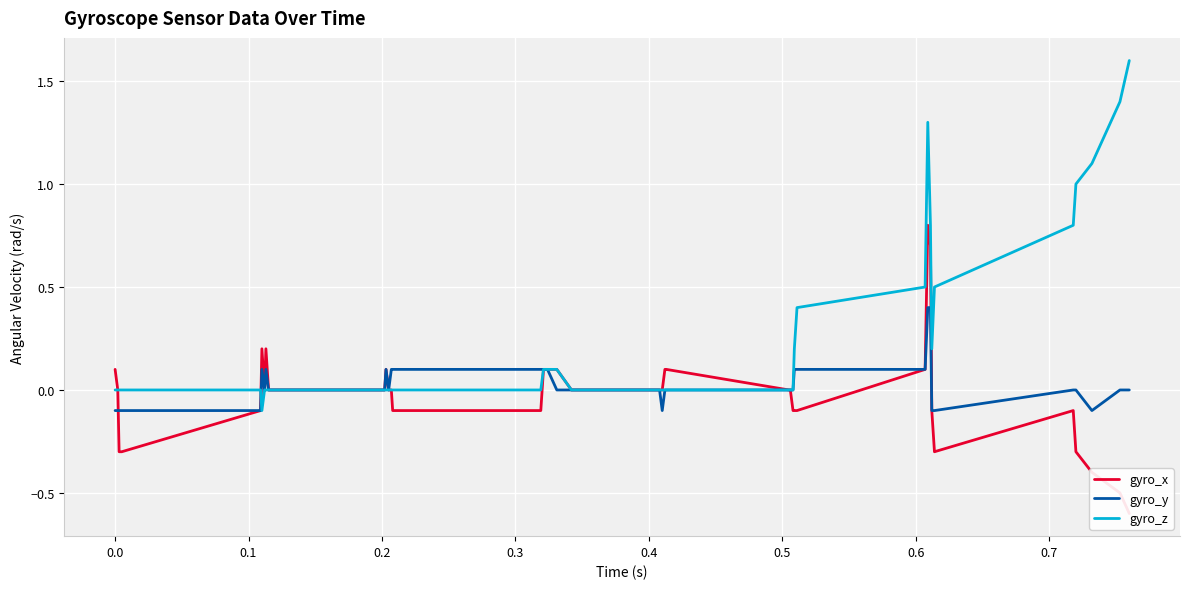

What are all the series names shown in the legend?

gyro_x, gyro_y, gyro_z